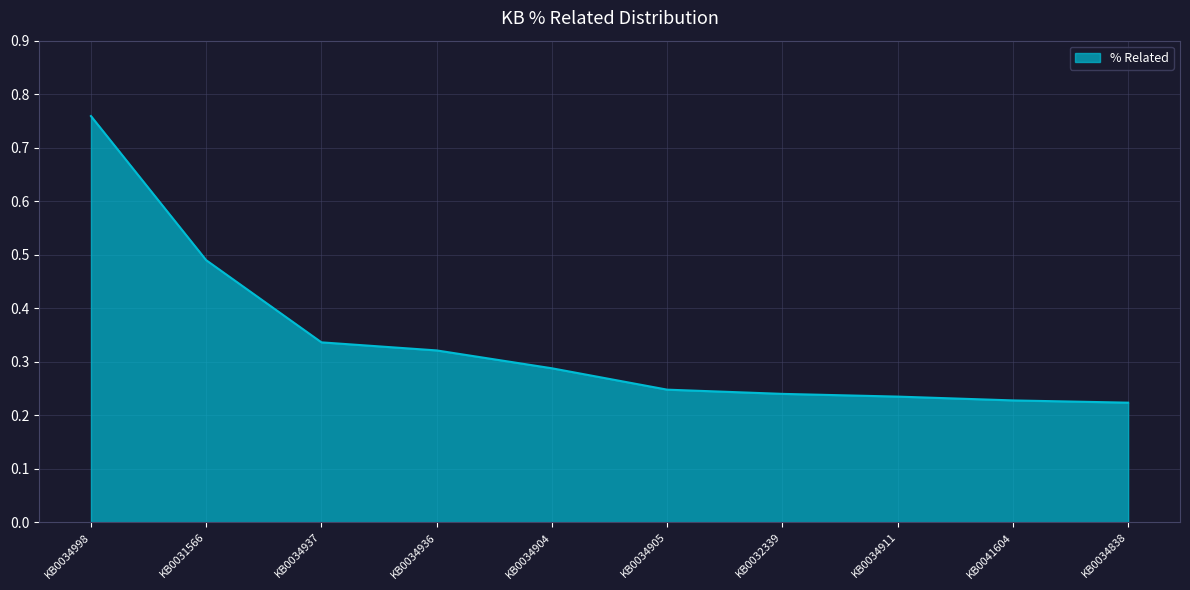

True or false: the data shows 0.5 at KB0034998.

False